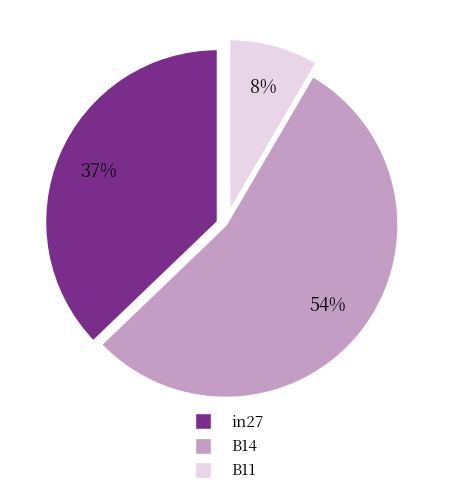

Rank the categories by value from highest to lowest.

B14, in27, B11